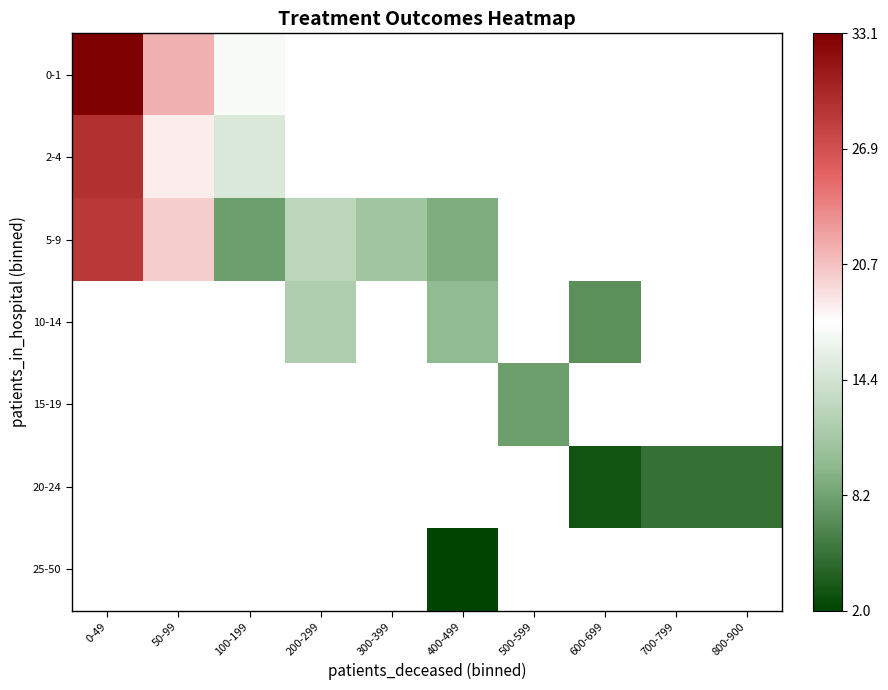

Is the value of 10-14 at 50-99 greater than the value of 20-24 at 800-900?

No